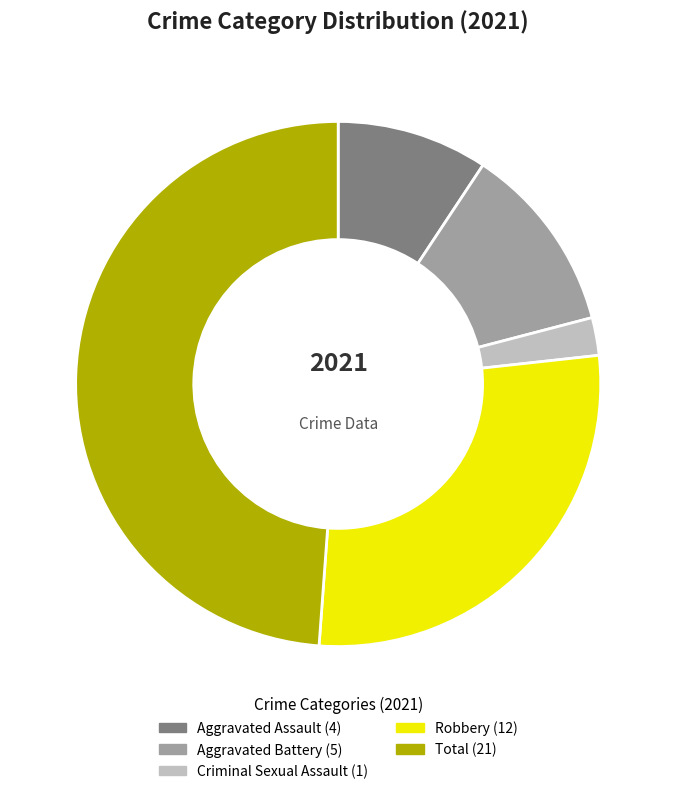

Is there a majority slice in this chart?

No